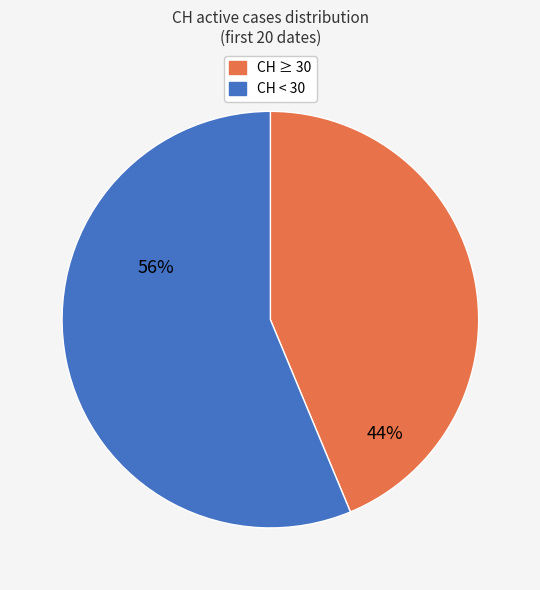

Is there a majority slice in this chart?

Yes